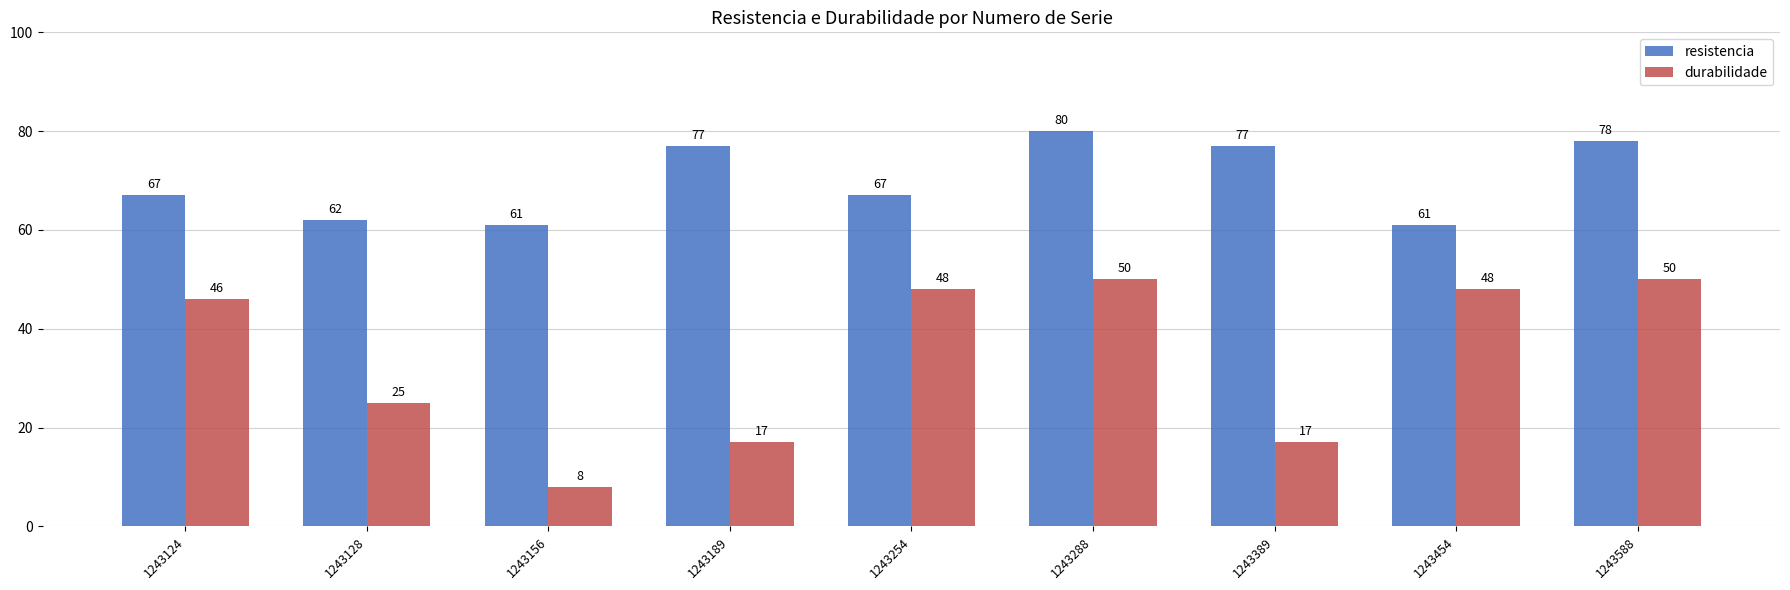

Is it true that resistencia equals 61 at 1243454?

True